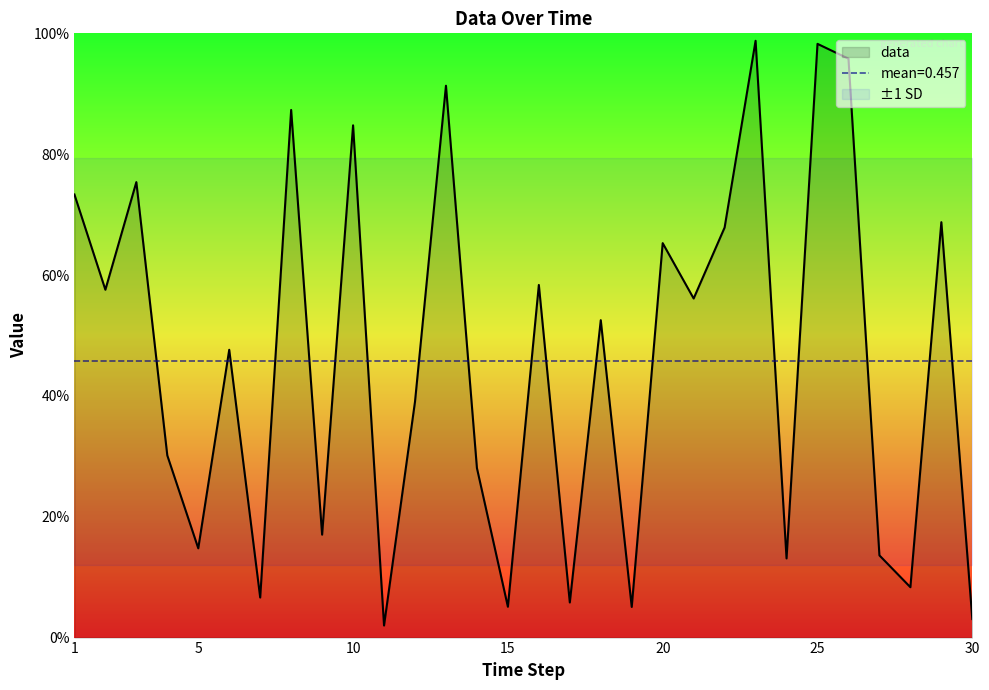

What is the value of the 26th point from the left?

1.0